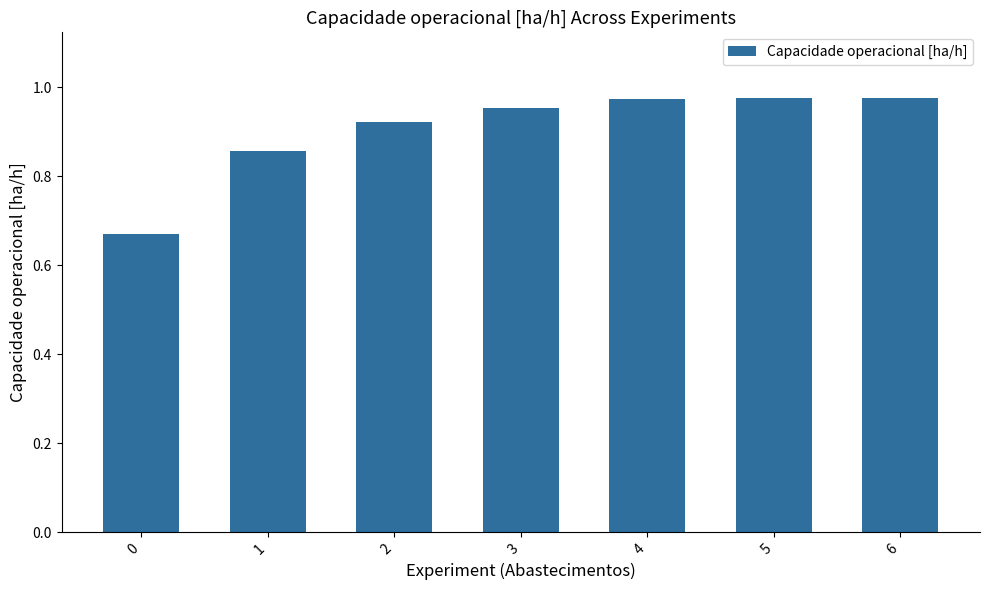

The value at 6 is 0.4. True or false?

False